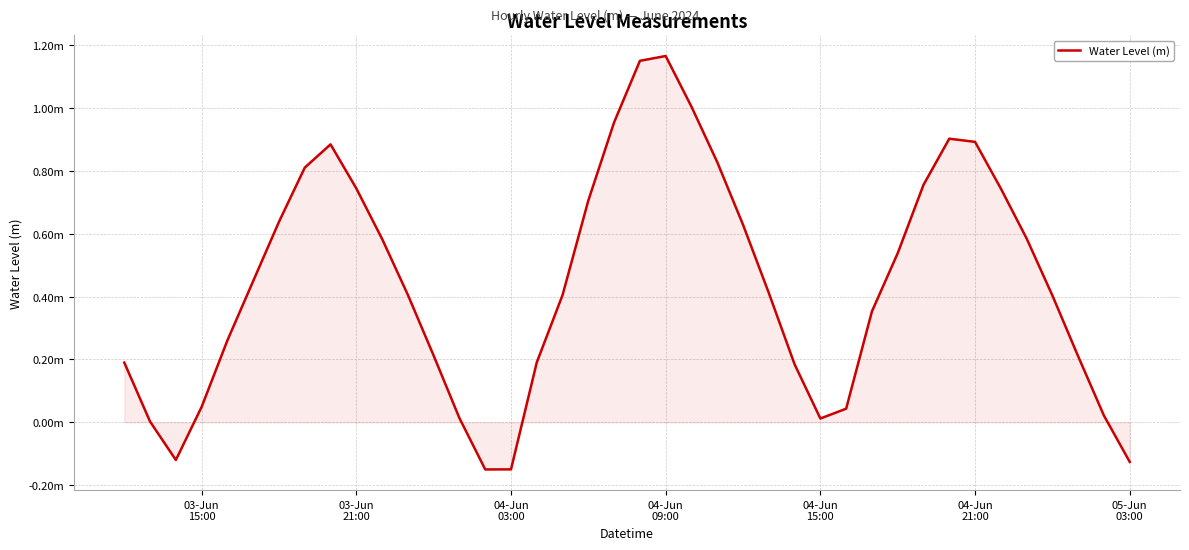

Does the chart have visible grid lines?

Yes